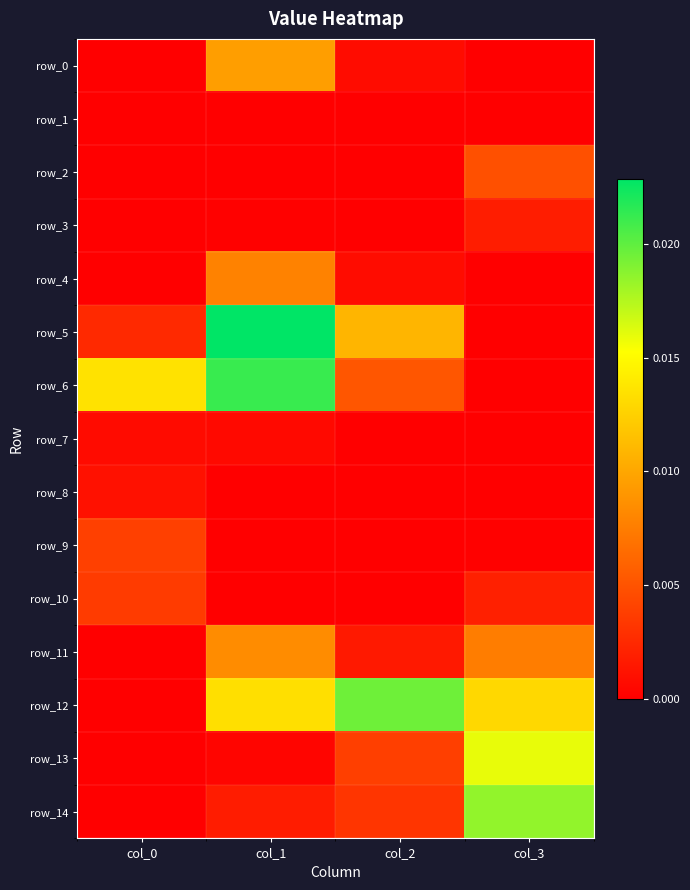

Which has a higher value, col_2 or col_1?

col_1